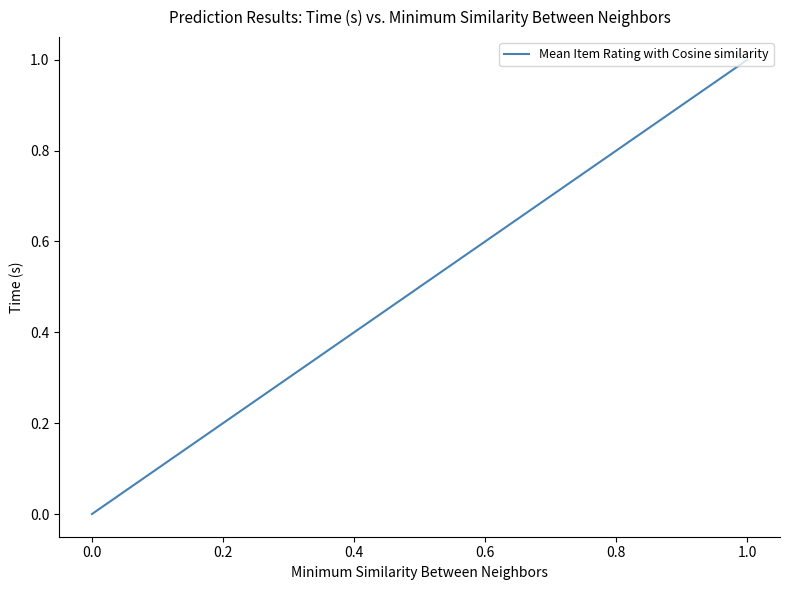

What is the sum of all values?

1